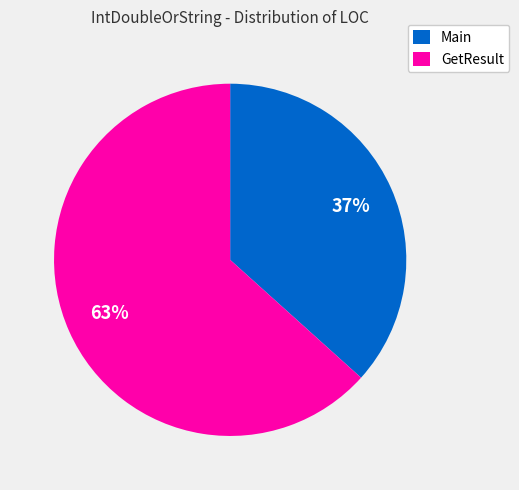

What is the largest slice in the pie chart?

GetResult